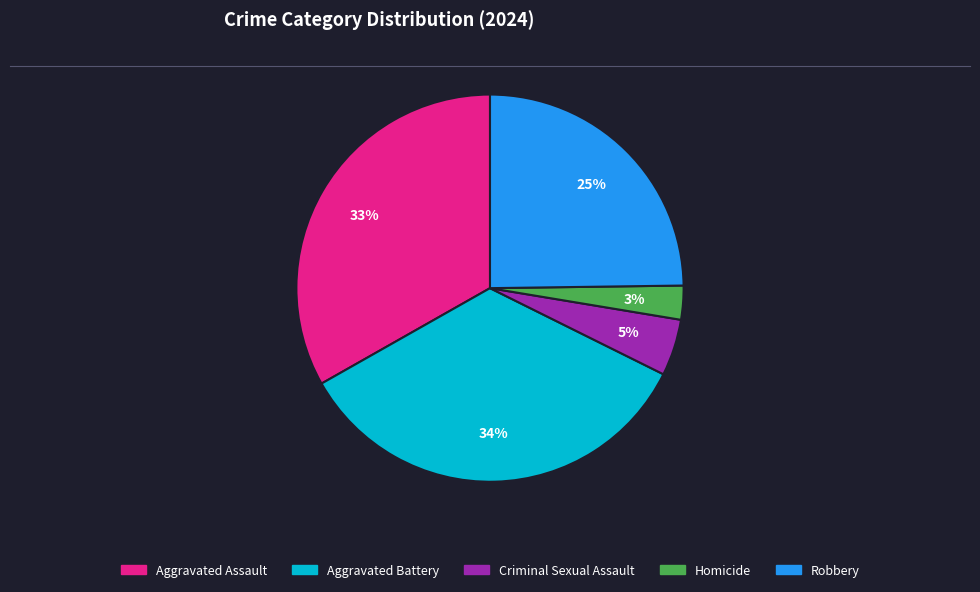

To the nearest percent, what is the difference between the Robbery and Aggravated Assault slice percentages?

8%